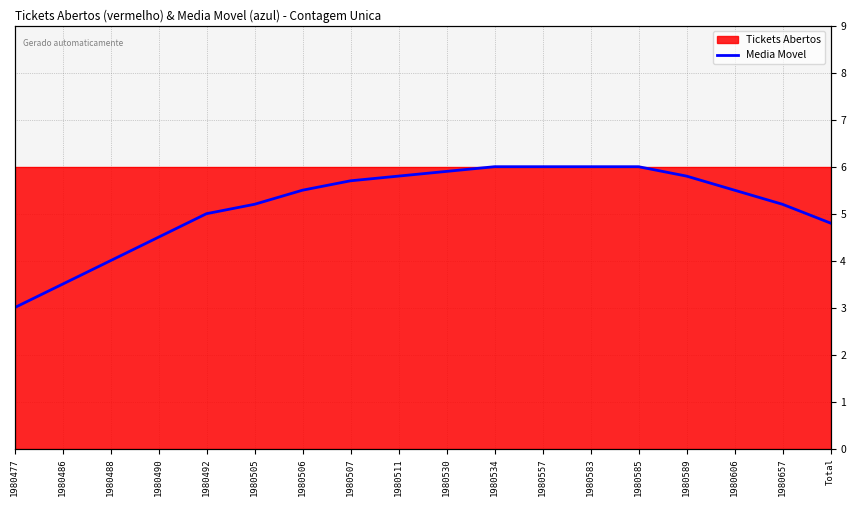

What is the minimum value shown in the chart?

3.0